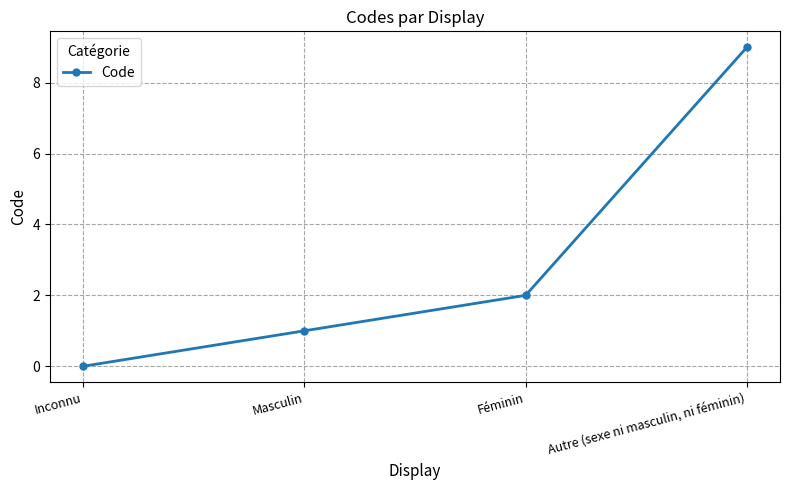

Count the number of categories in the chart.

4